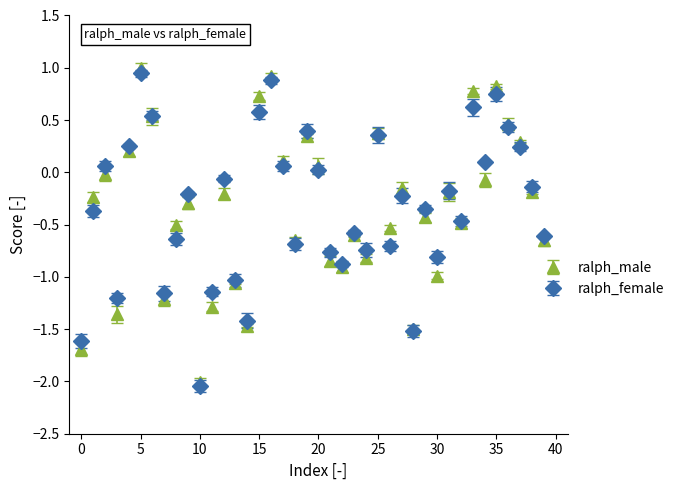

What are all the series names shown in the legend?

ralph_male, ralph_female